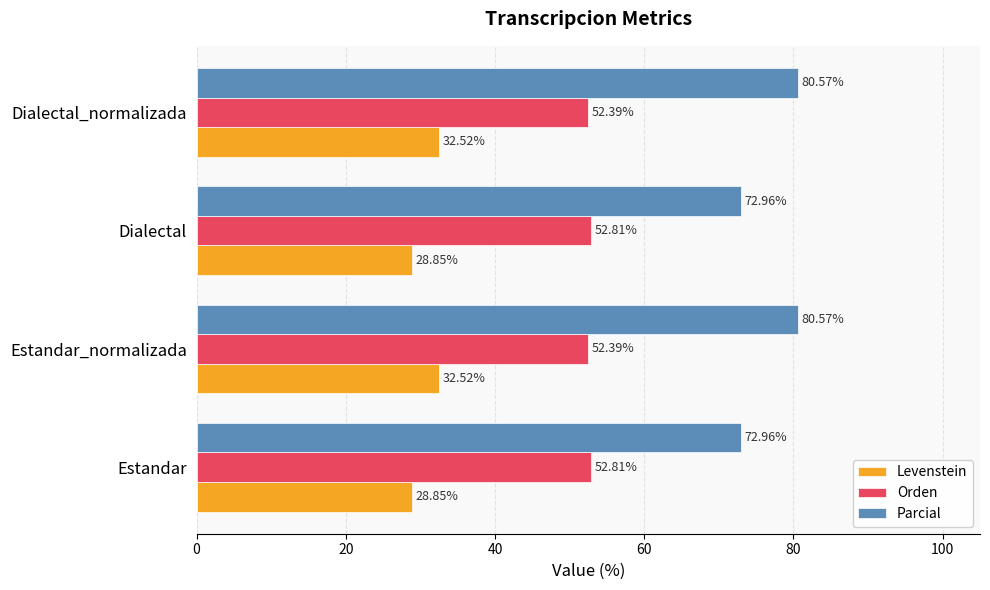

What is the average value of the Levenstein series?

30.7